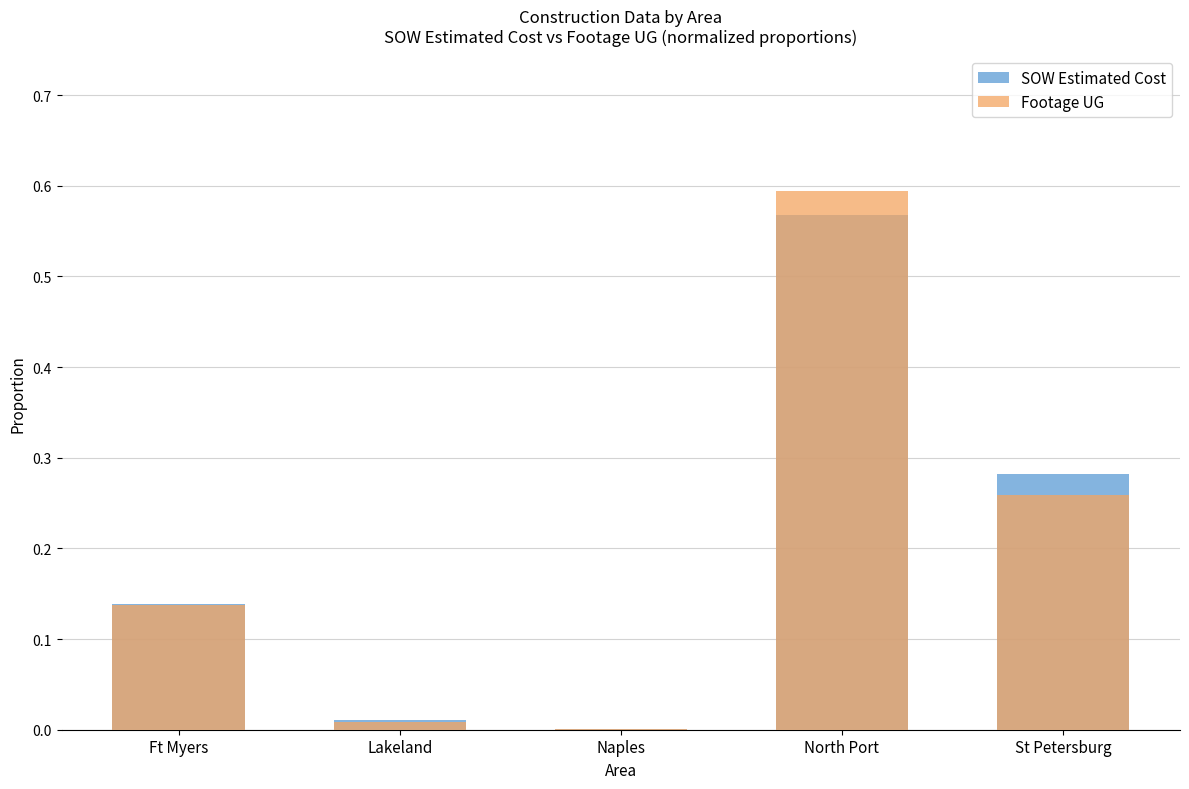

What is the difference between the maximum and second lowest values in the Footage UG series?

0.6